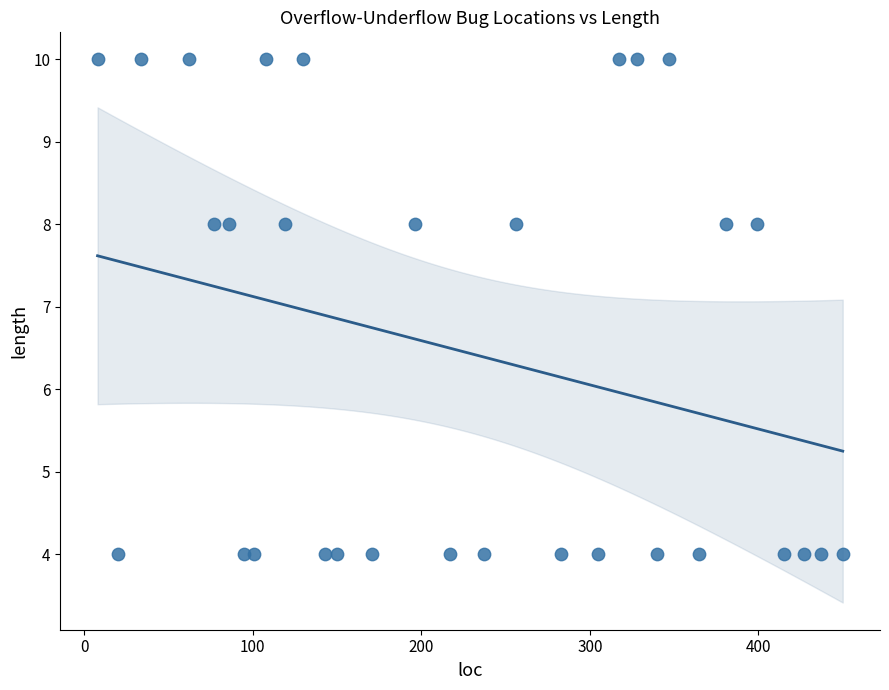

What is the range of Y values (max minus min)?

6